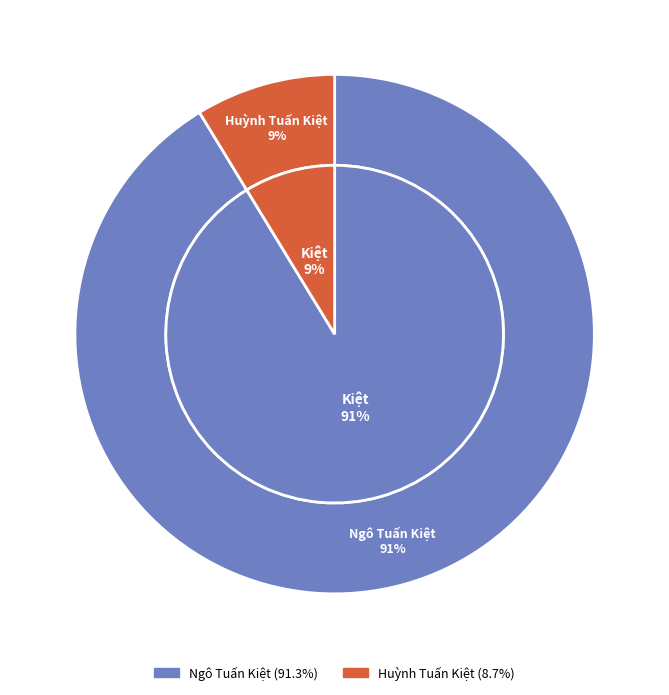

Which slice is the largest?

Ngô Tuấn Kiệt